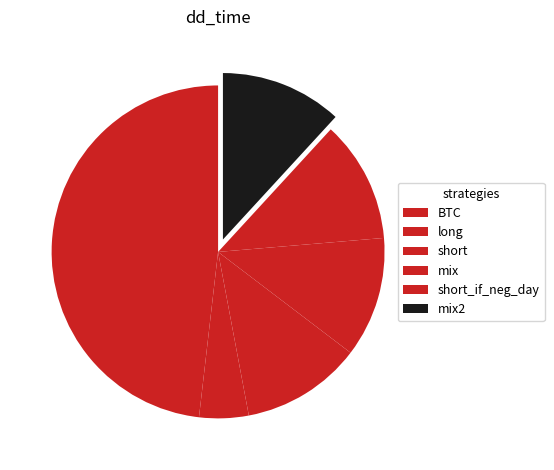

What percentage do mix and long together represent?

16.5%